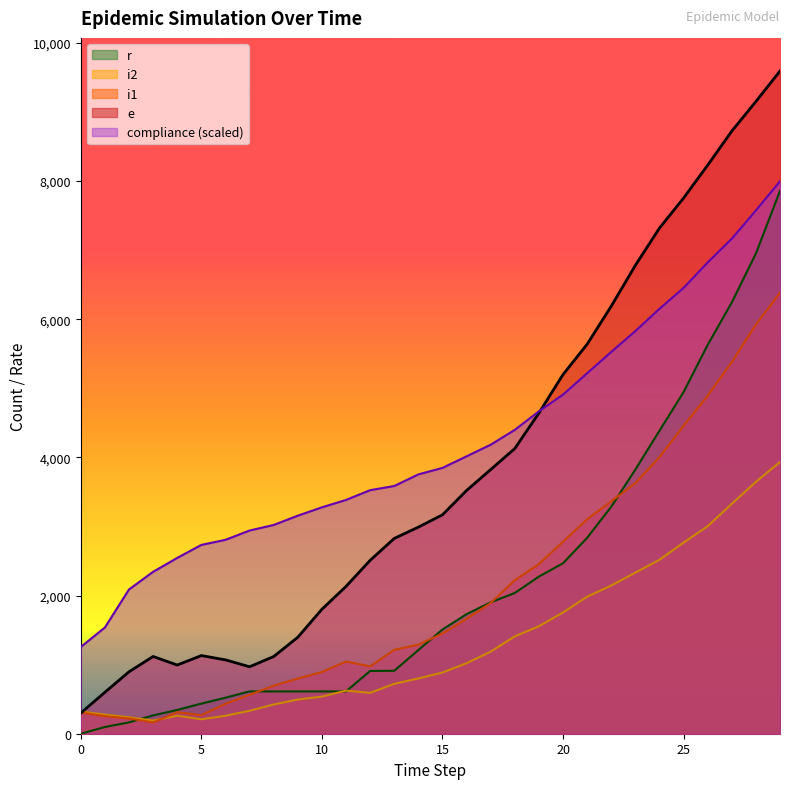

The value of i1 at 14 is 1289.0. True or false?

True